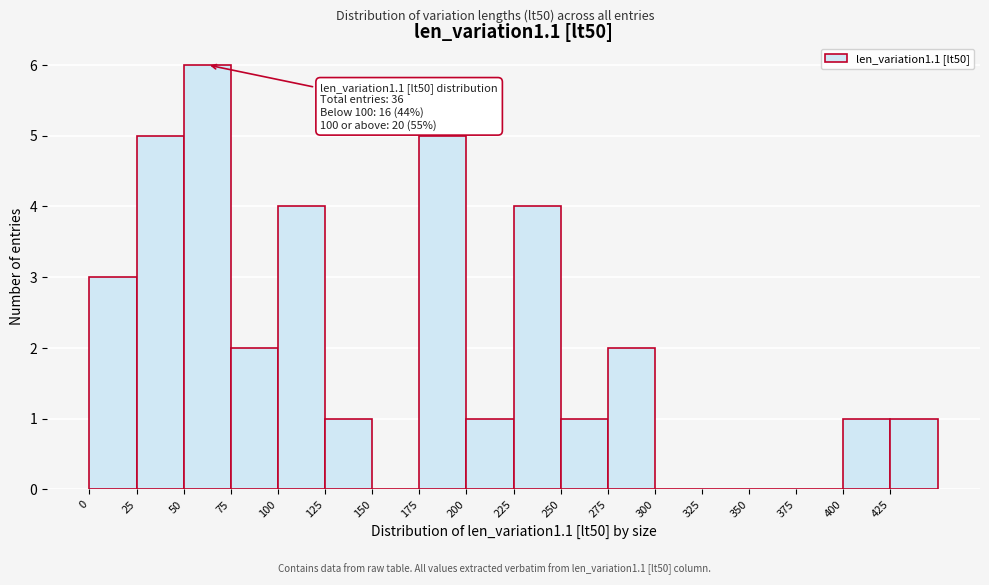

Over which range of the x-axis is the bar tallest?

50 to 75